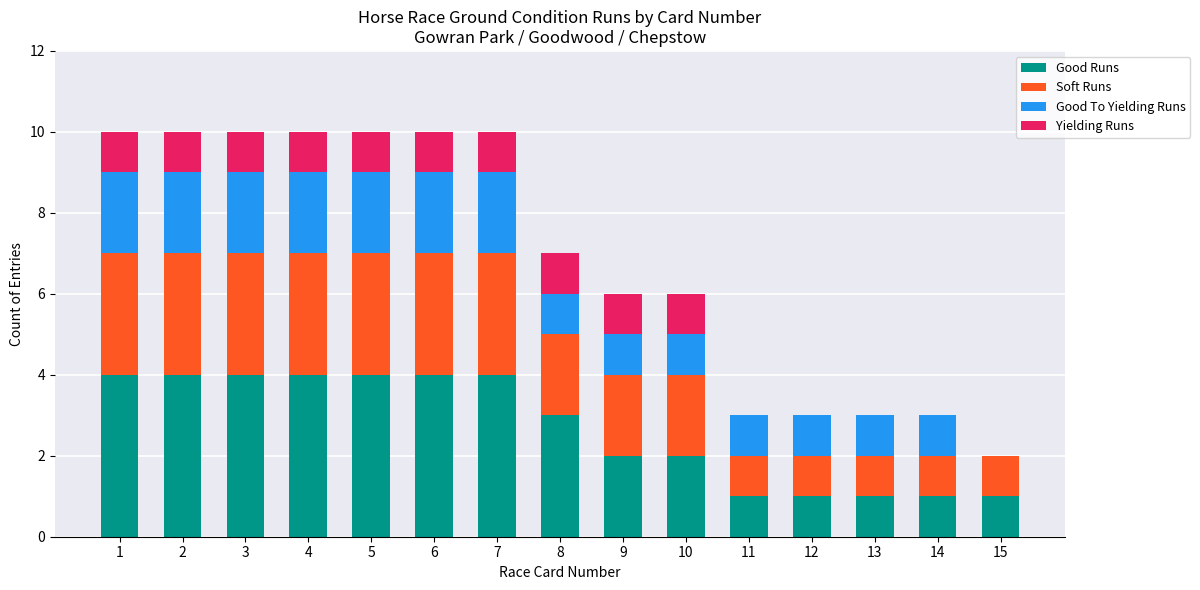

Is it true that Good Runs equals 1 at 14?

True